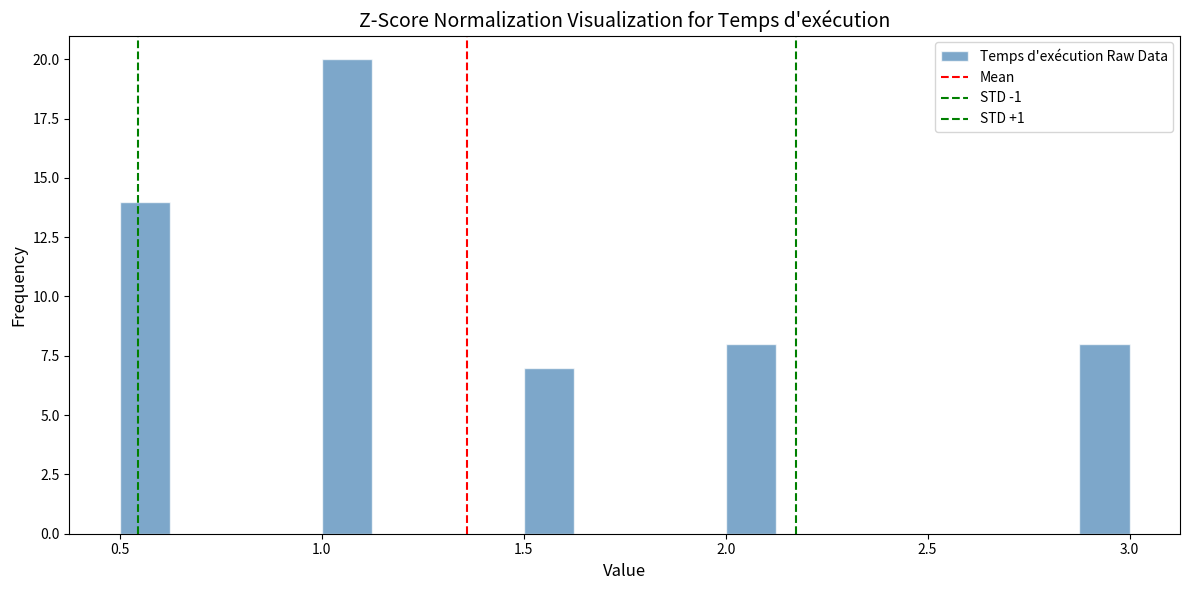

Around what value on the x-axis is the tallest bar? Give the approximate position of its centre, as read against the axis.

1.05